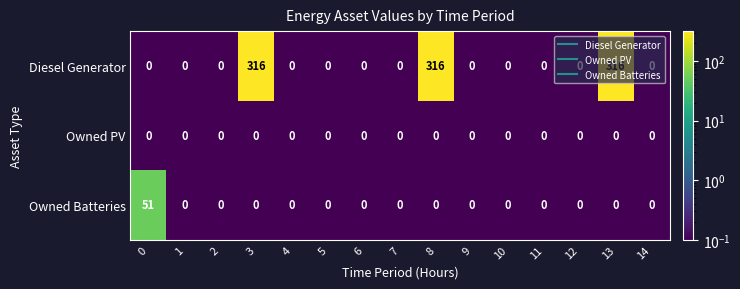

What is the minimum value shown in the chart?

0